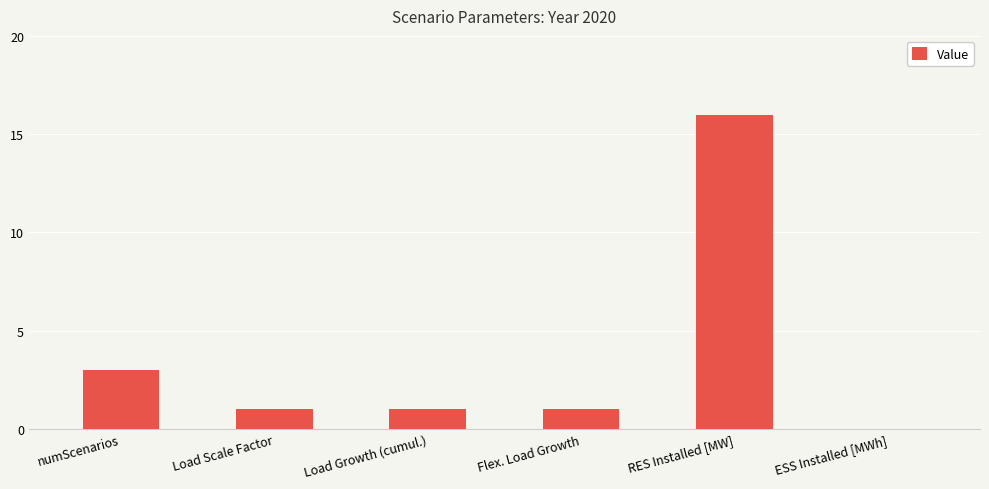

What is the sum of all values?

22